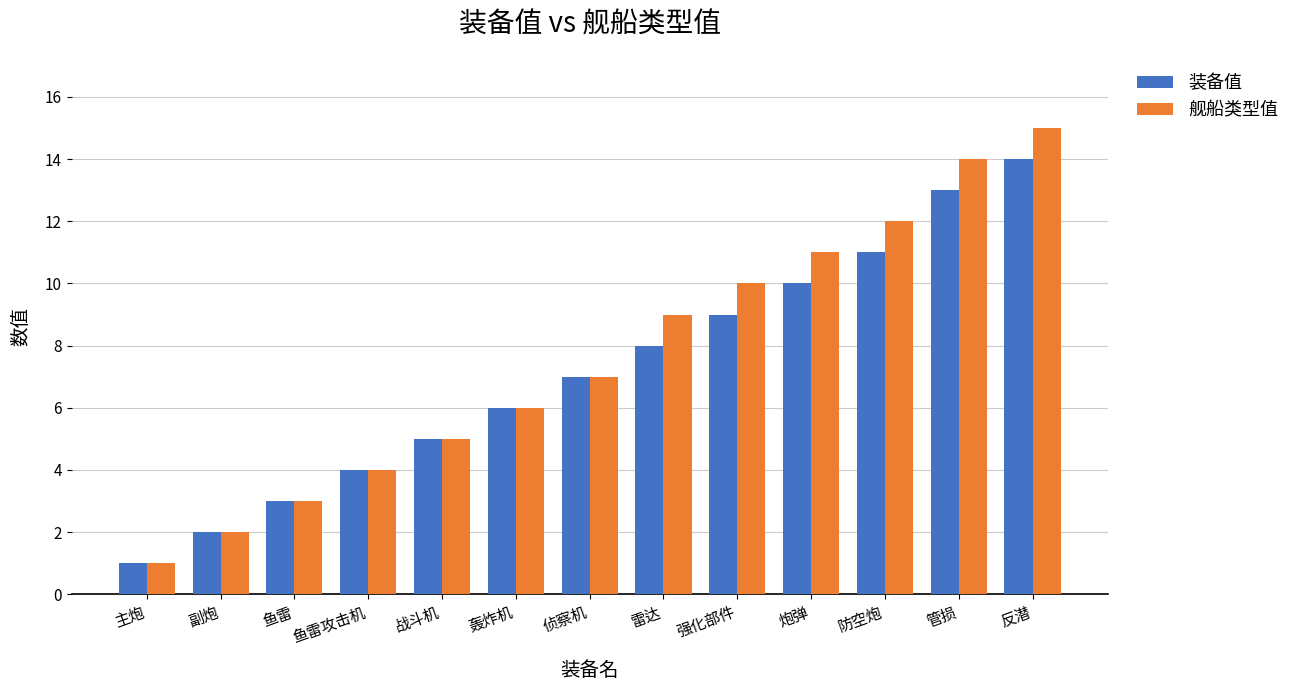

Count the number of categories in the chart.

13